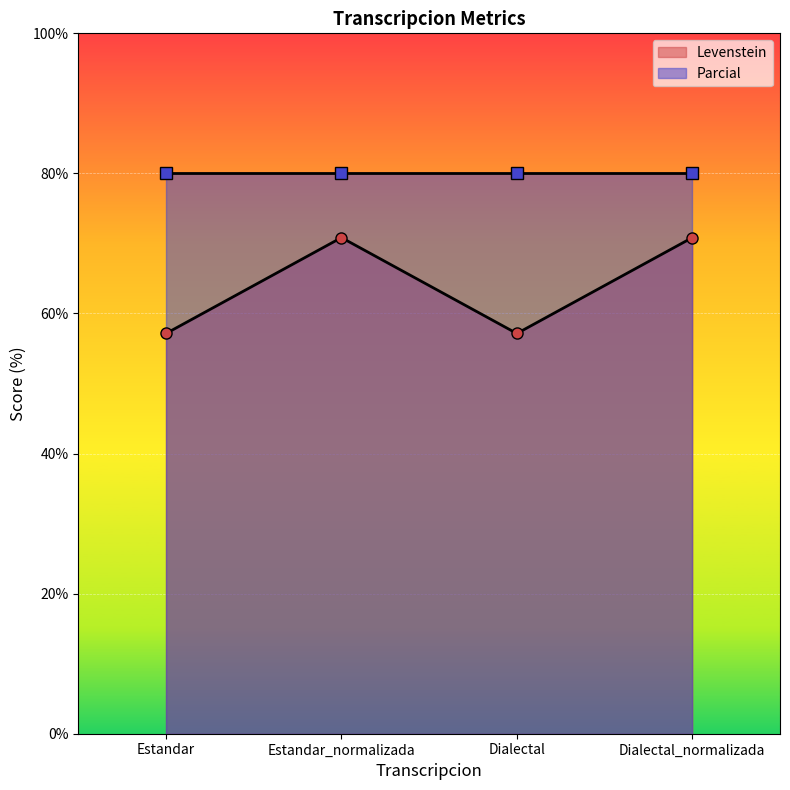

Where is the first local maximum for Levenstein?

Estandar_normalizada